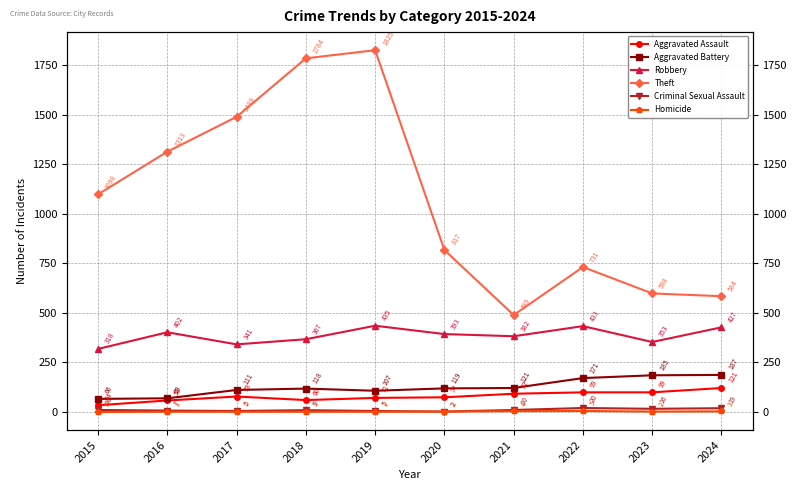

How many categories are shown in the chart?

10